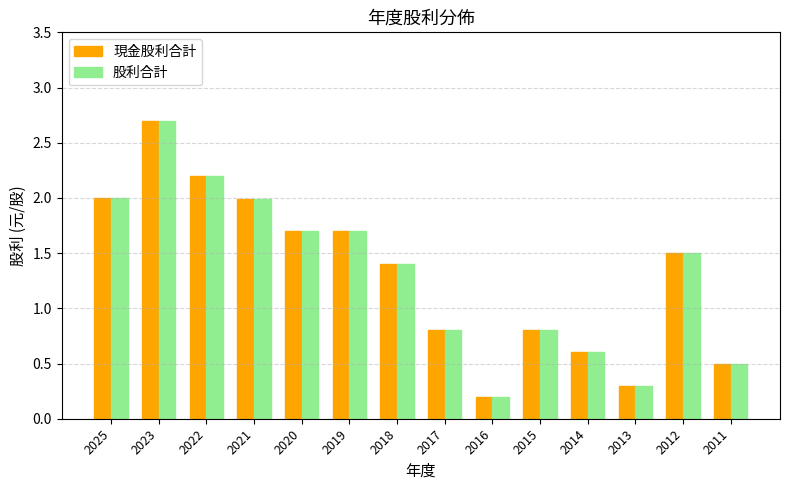

What is the minimum value for 現金股利合計?

0.2